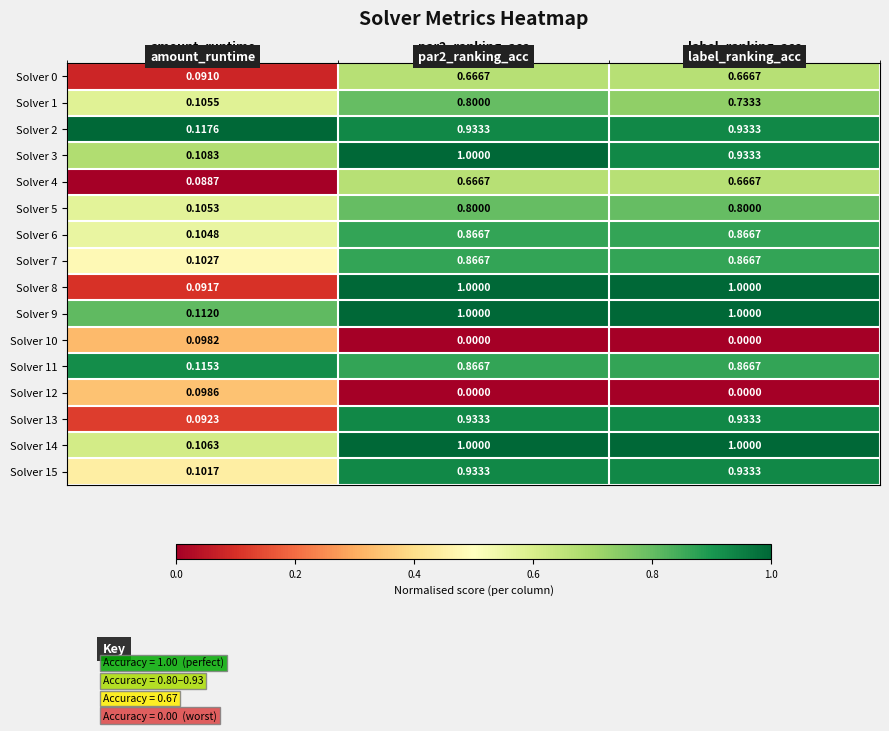

Where is Solver 13 nearest to the value 0?

amount_runtime